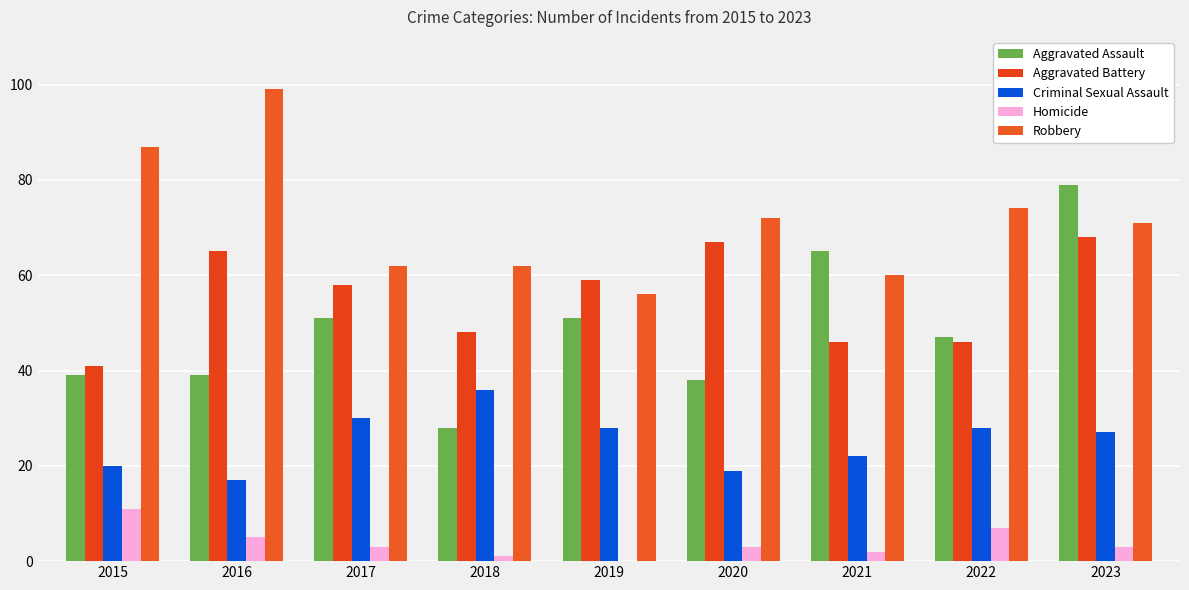

At which category is the sum across all series the highest?

2023